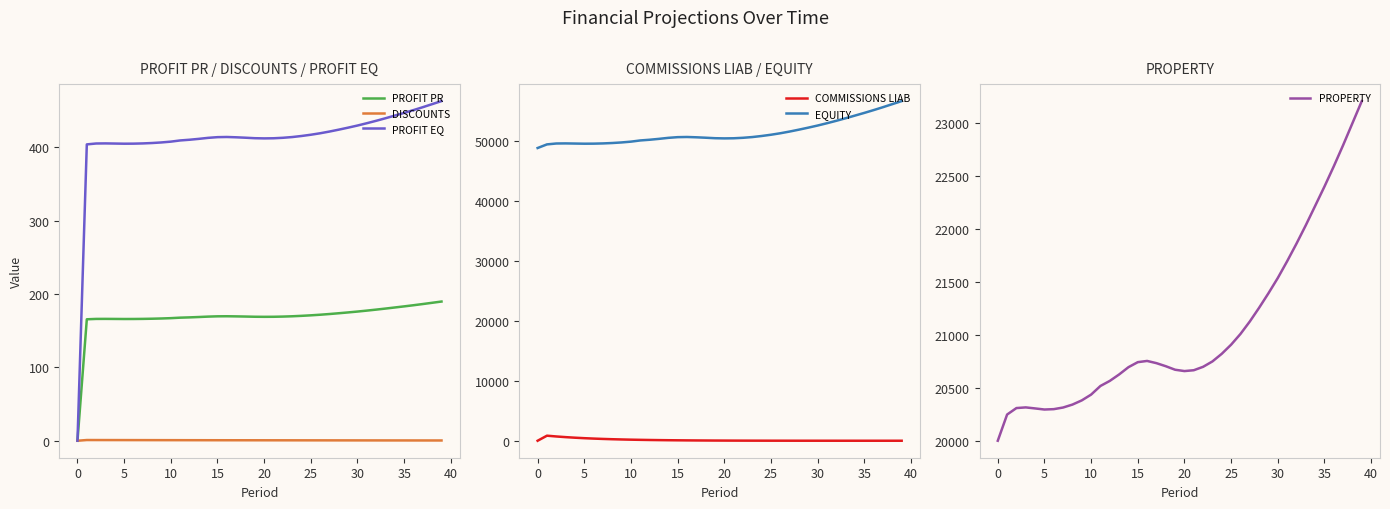

True or false: PROFIT PR has a value of 37.5 at 25.

False